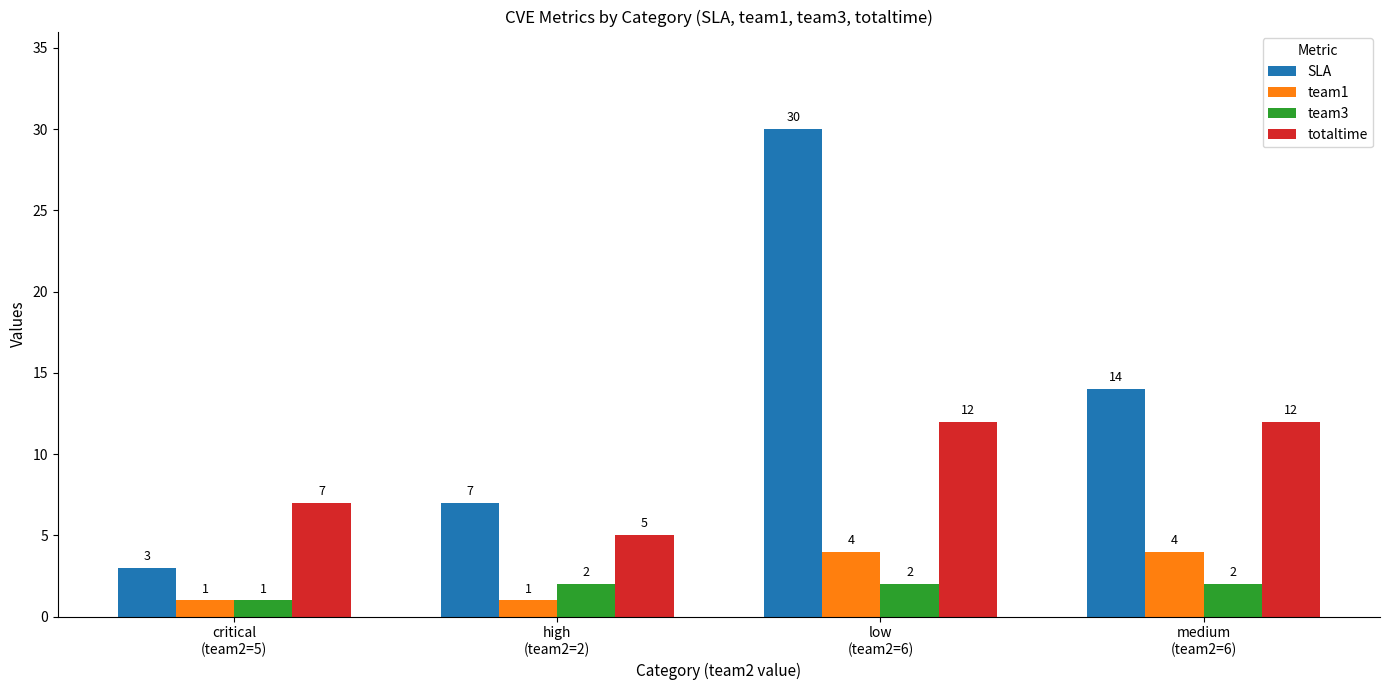

Which series has the widest spread of values?

SLA